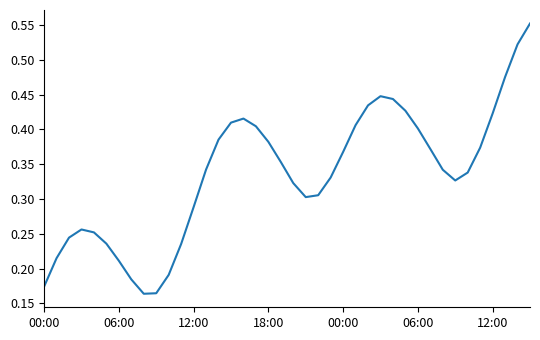

Reading left to right, extract all data points from this chart.

0.2	0.2	0.2	0.3	0.3	0.2	0.2	0.2	0.2	0.2	0.2	0.2	0.3	0.3	0.4	0.4	0.4	0.4	0.4	0.4	0.3	0.3	0.3	0.3	0.4	0.4	0.4	0.4	0.4	0.4	0.4	0.4	0.3	0.3	0.3	0.4	0.4	0.5	0.5	0.6